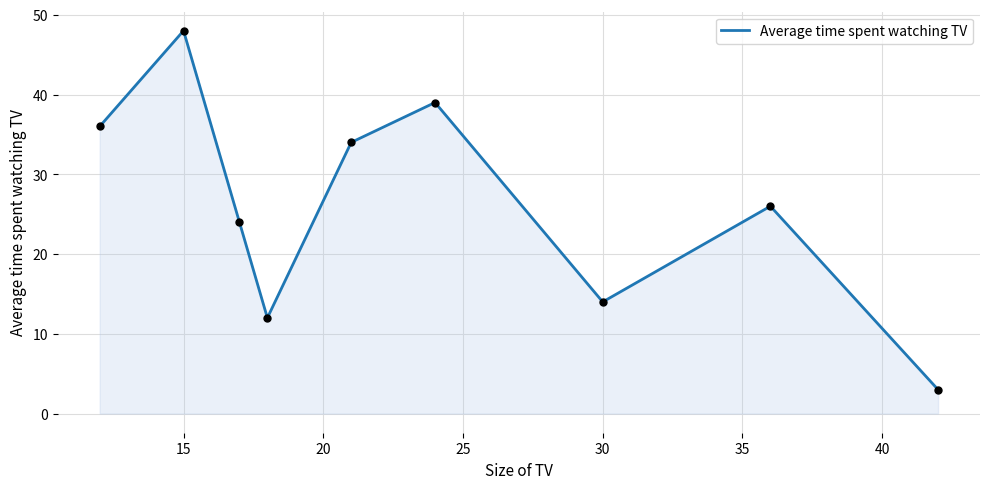

What is the smallest value displayed?

3